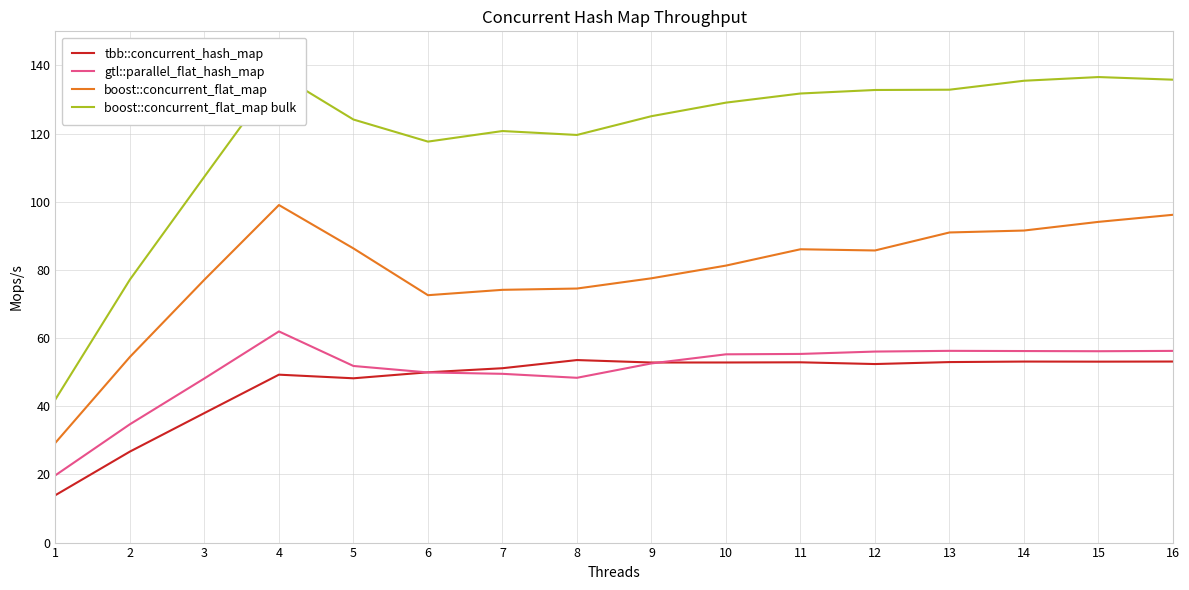

Which category has the highest value across all series?

4